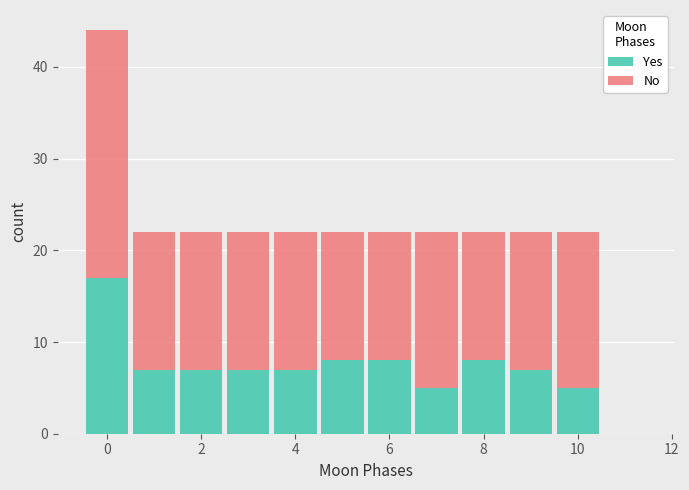

Reading left to right, list every stacked bar in this chart as the range it spans on the x-axis followed by its total height. Neither the bar edges nor the heights are printed on the chart, so give them approximately, as read against the axes.

-0.5 to 0.5: 44
0.5 to 1.5: 22
1.5 to 2.5: 22
2.5 to 3.5: 22
3.5 to 4.5: 22
4.5 to 5.5: 22
5.5 to 6.5: 22
6.5 to 7.5: 22
7.5 to 8.5: 22
8.5 to 9.5: 22
9.5 to 10.5: 22
10.5 to 11.5: 0